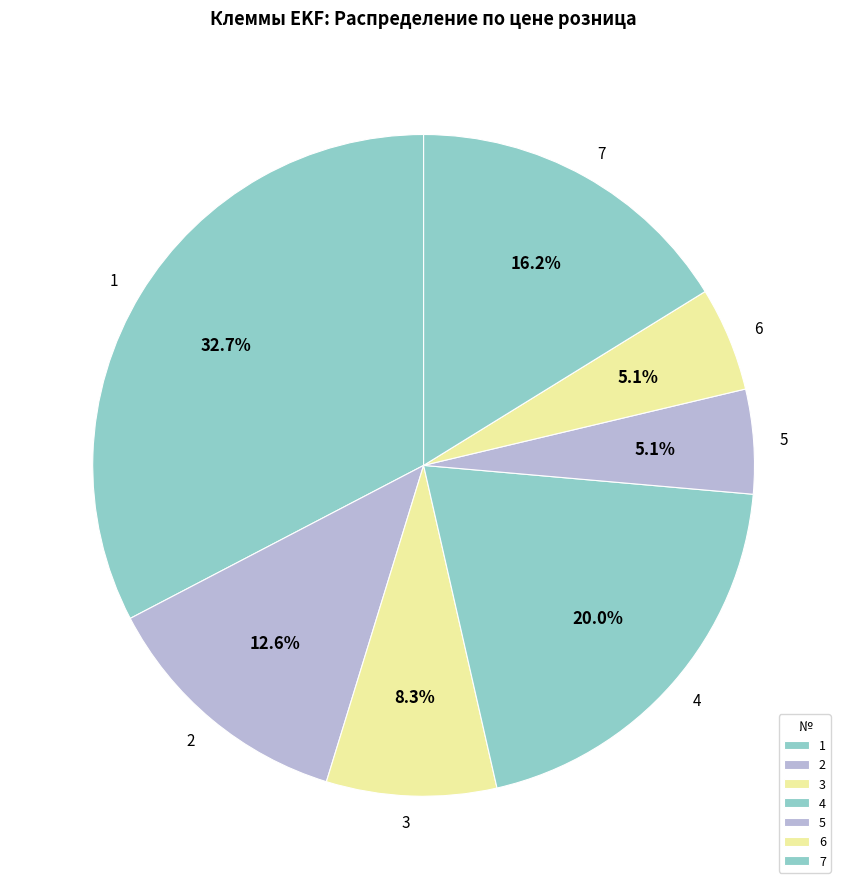

How many slices are in this pie chart?

7